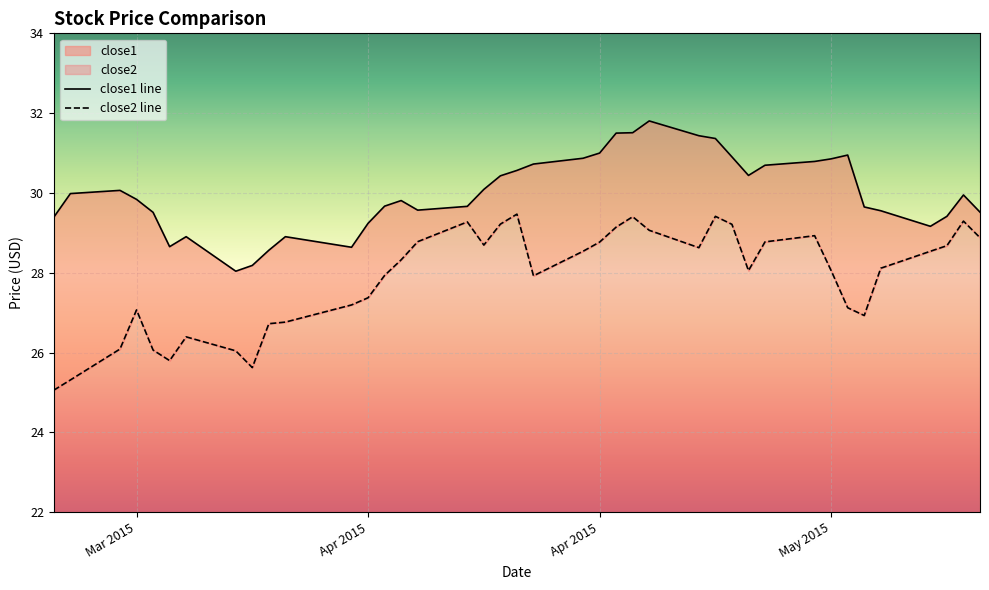

List the series in order of their peak value, lowest first.

close2, close1